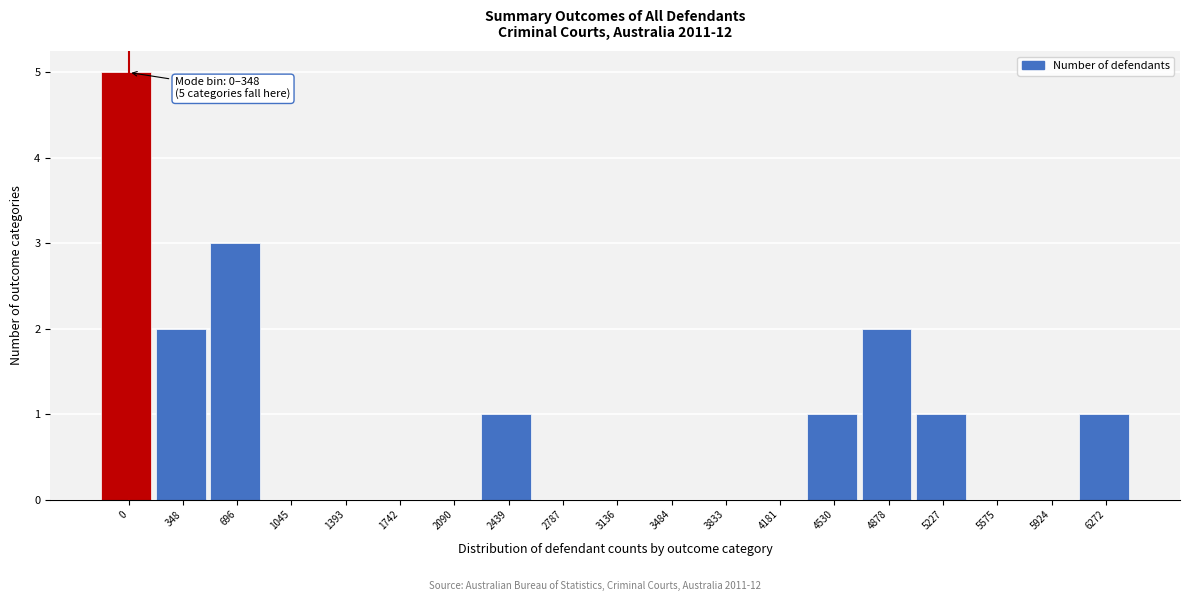

Is it true that the value at 4181 is 0?

True